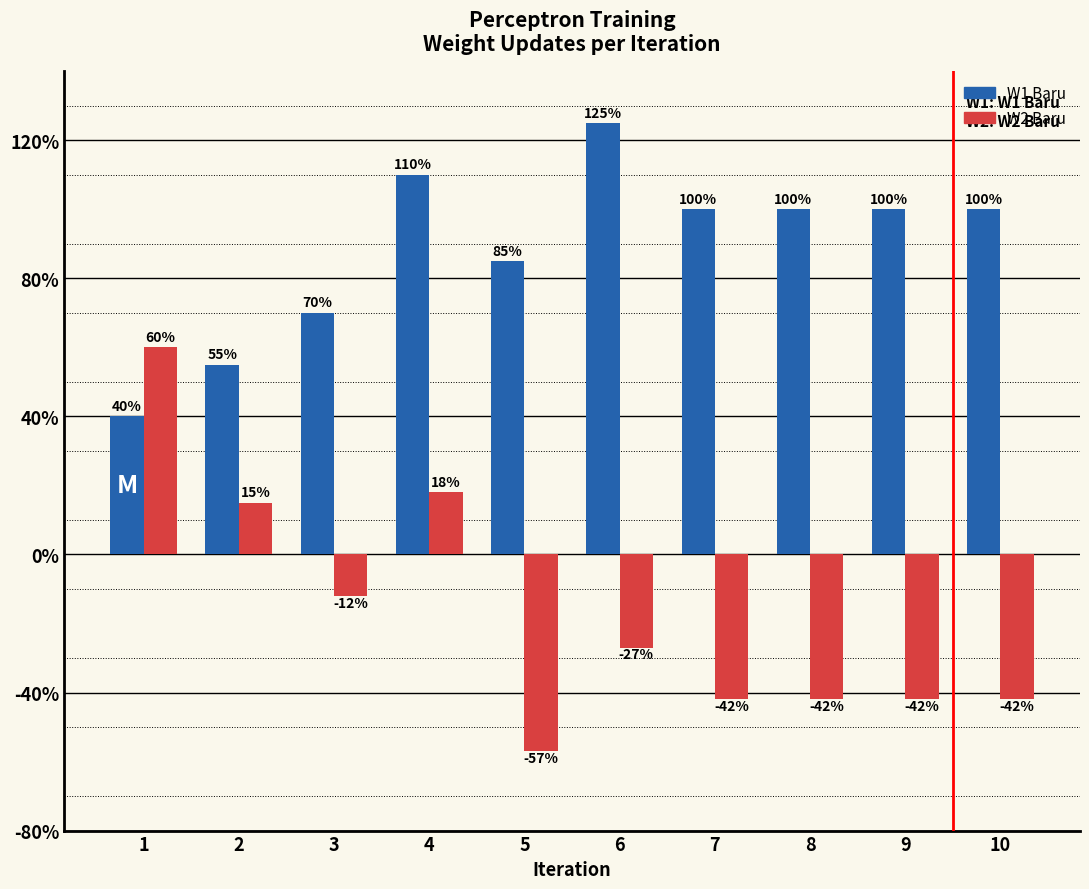

What are all the series names shown in the legend?

W1 Baru, W2 Baru